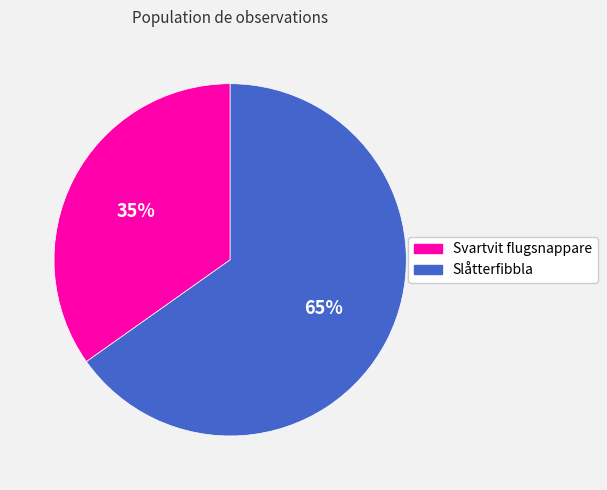

True or false: Svartvit flugsnappare accounts for 35% of the total.

True